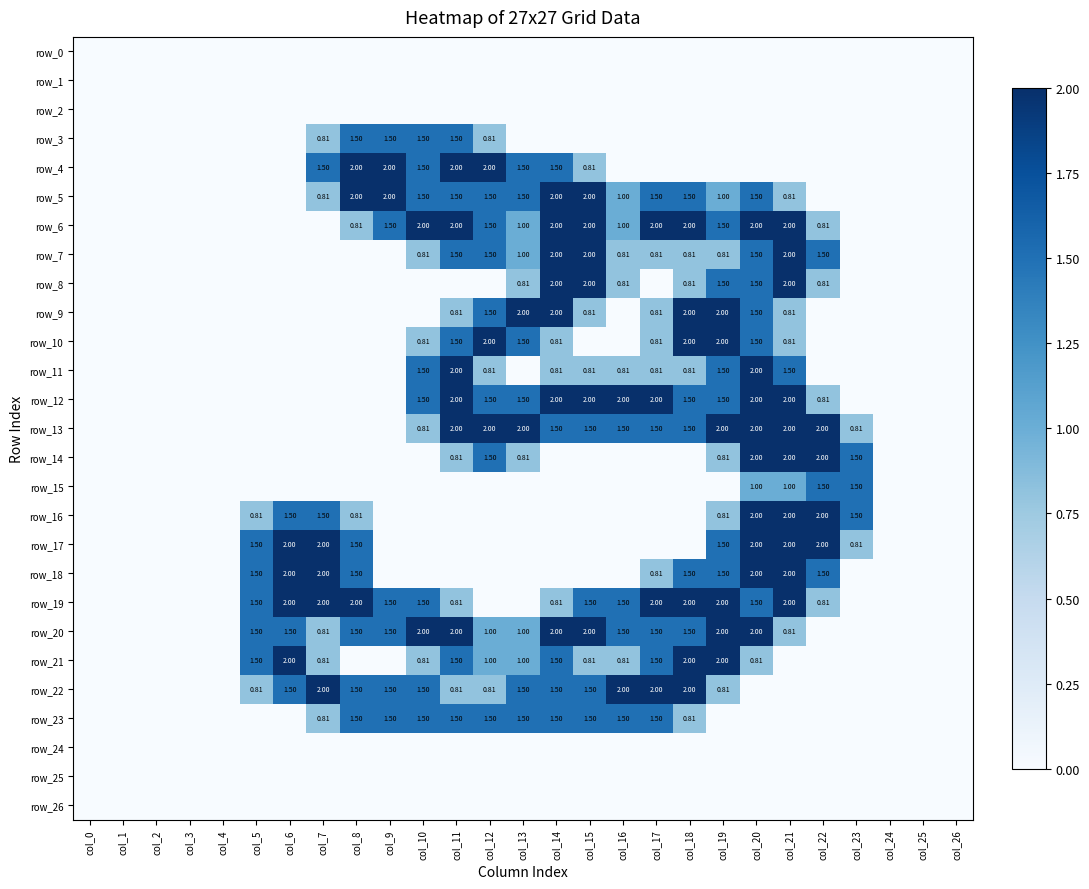

Read the row_7 value at col_12.

1.5